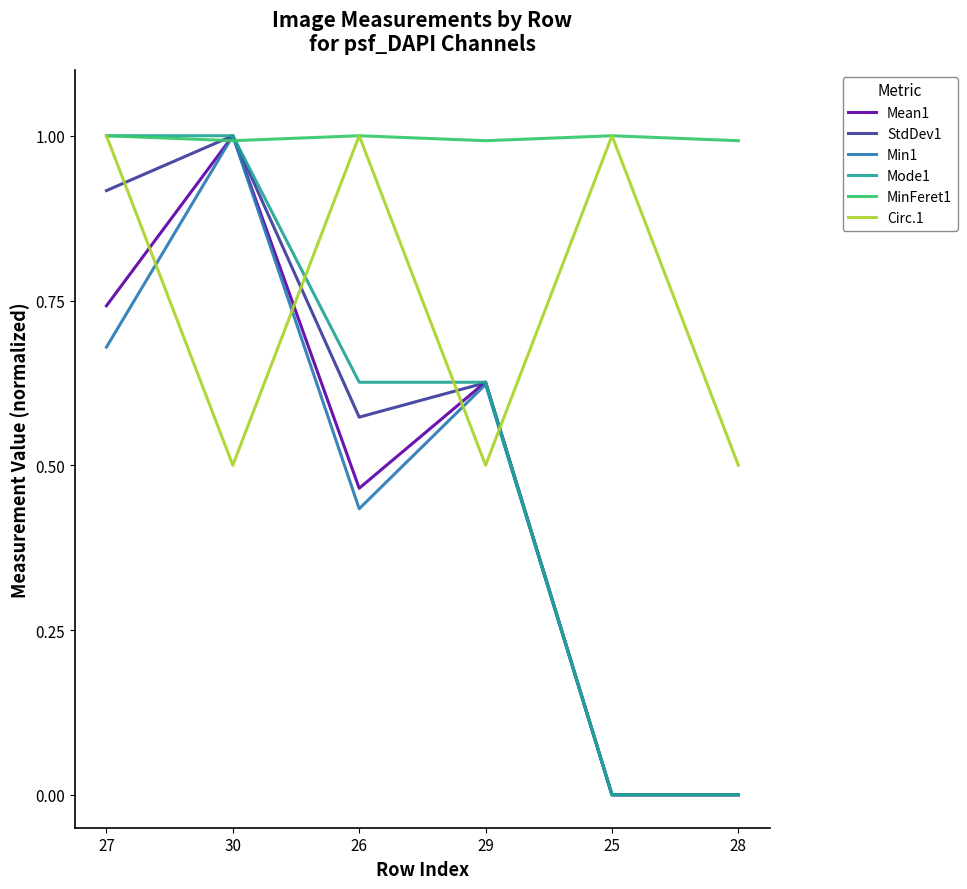

Which series changed the most between 27 and 26?

Mode1